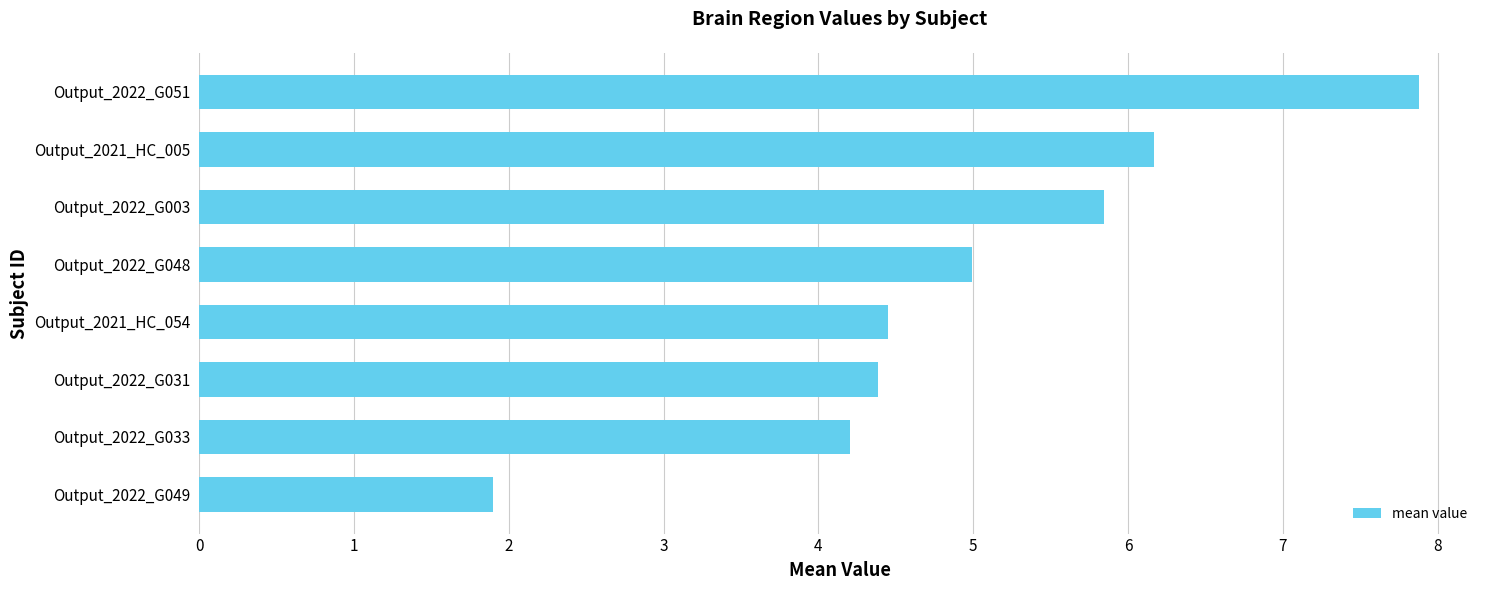

Reading bottom to top, transcribe all the data shown in this chart.

Output_2022_G049=1.9	Output_2022_G033=4.2	Output_2022_G031=4.4	Output_2021_HC_054=4.4	Output_2022_G048=5.0	Output_2022_G003=5.8	Output_2021_HC_005=6.2	Output_2022_G051=7.9